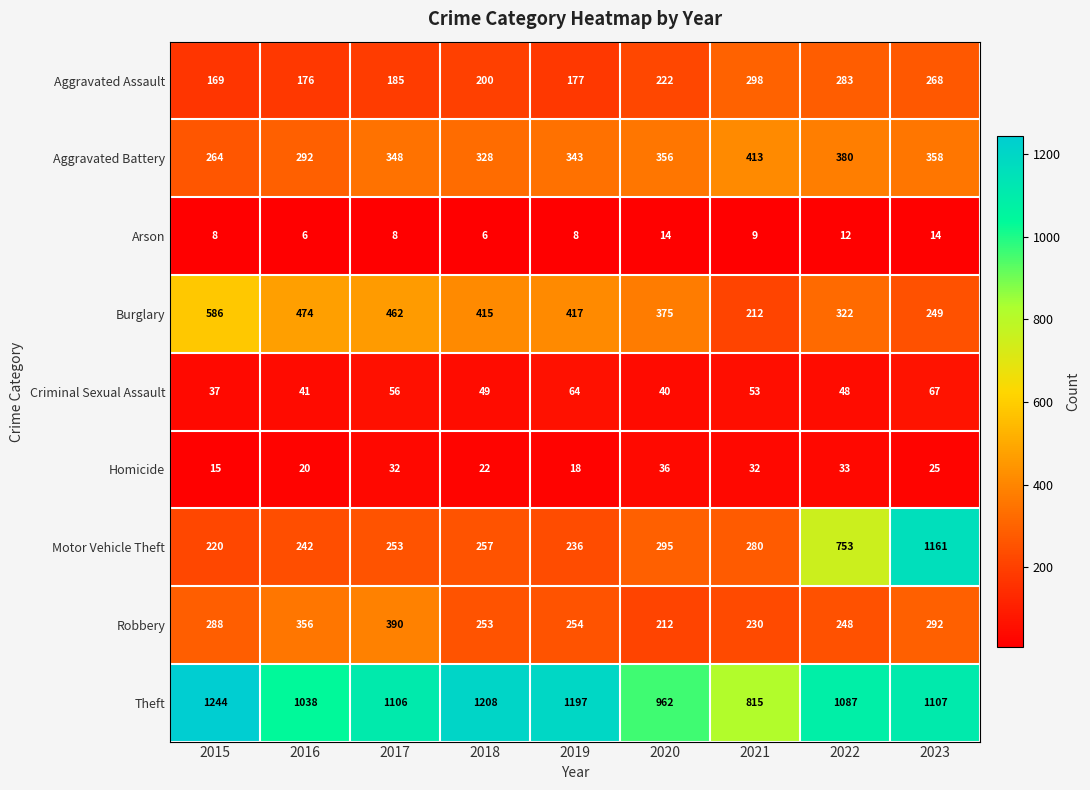

What is the greatest value displayed?

1244